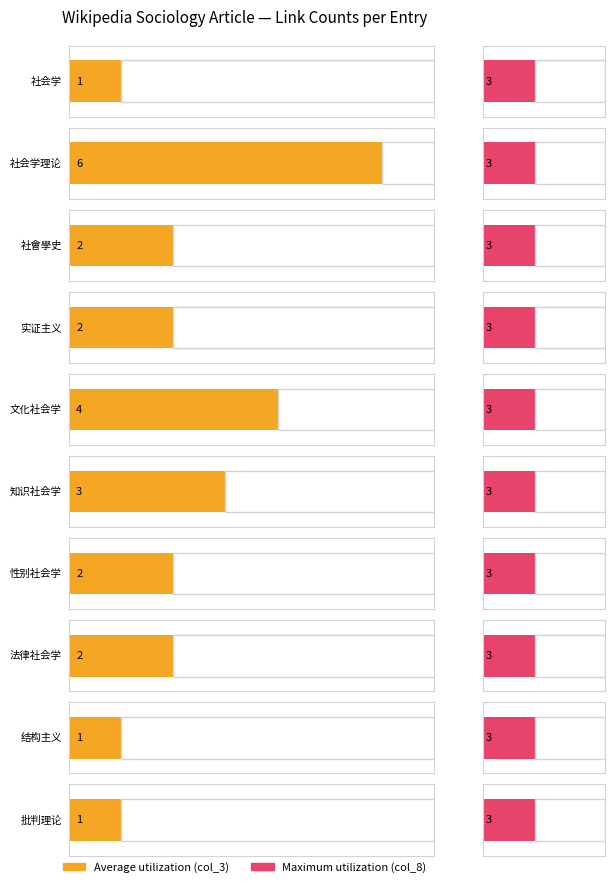

List the labels in order of col_8_values value, largest first.

社会学, 社会学理论, 社會學史, 实证主义, 文化社会学, 知识社会学, 性别社会学, 法律社会学, 结构主义, 批判理论